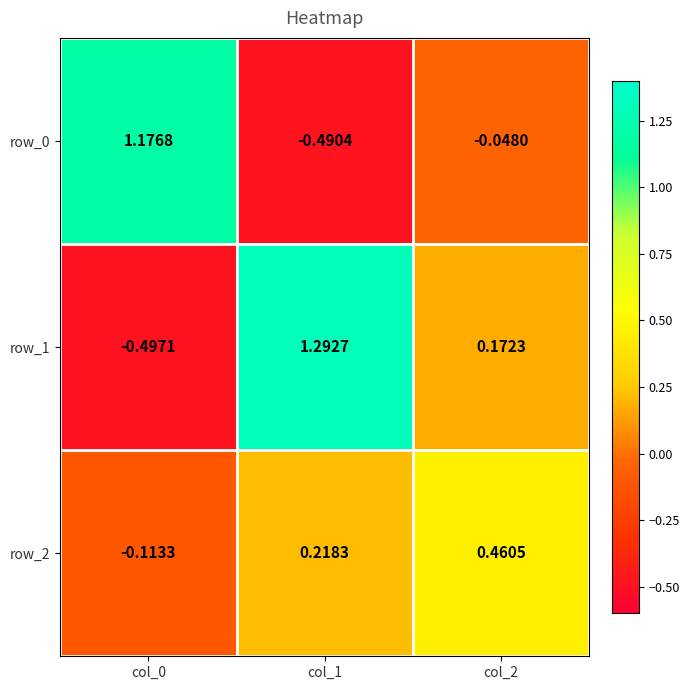

Is the value of row_0 at col_0 greater than the value of row_1 at col_2?

Yes